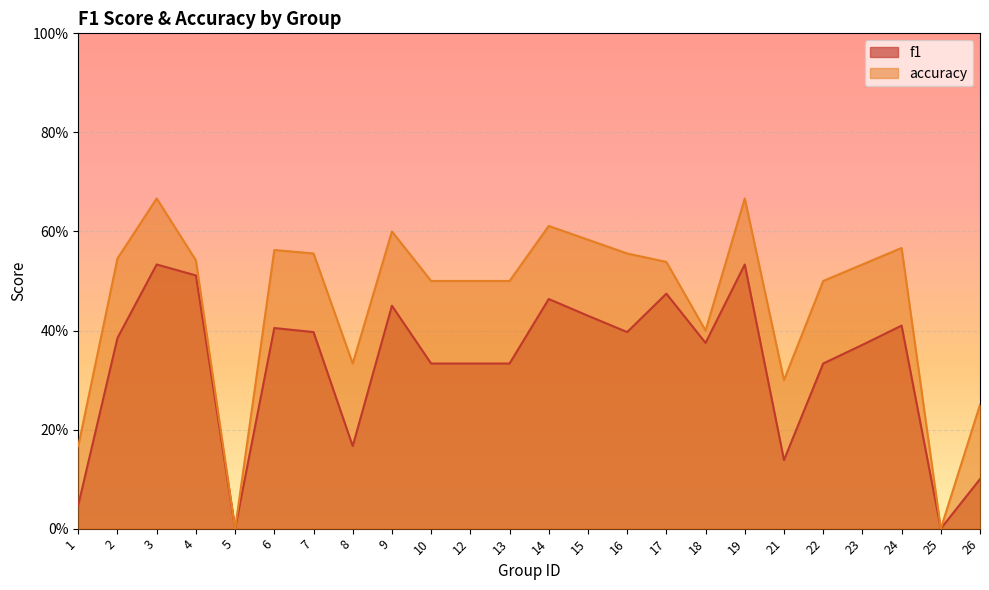

What are all the series names shown in the legend?

f1, accuracy